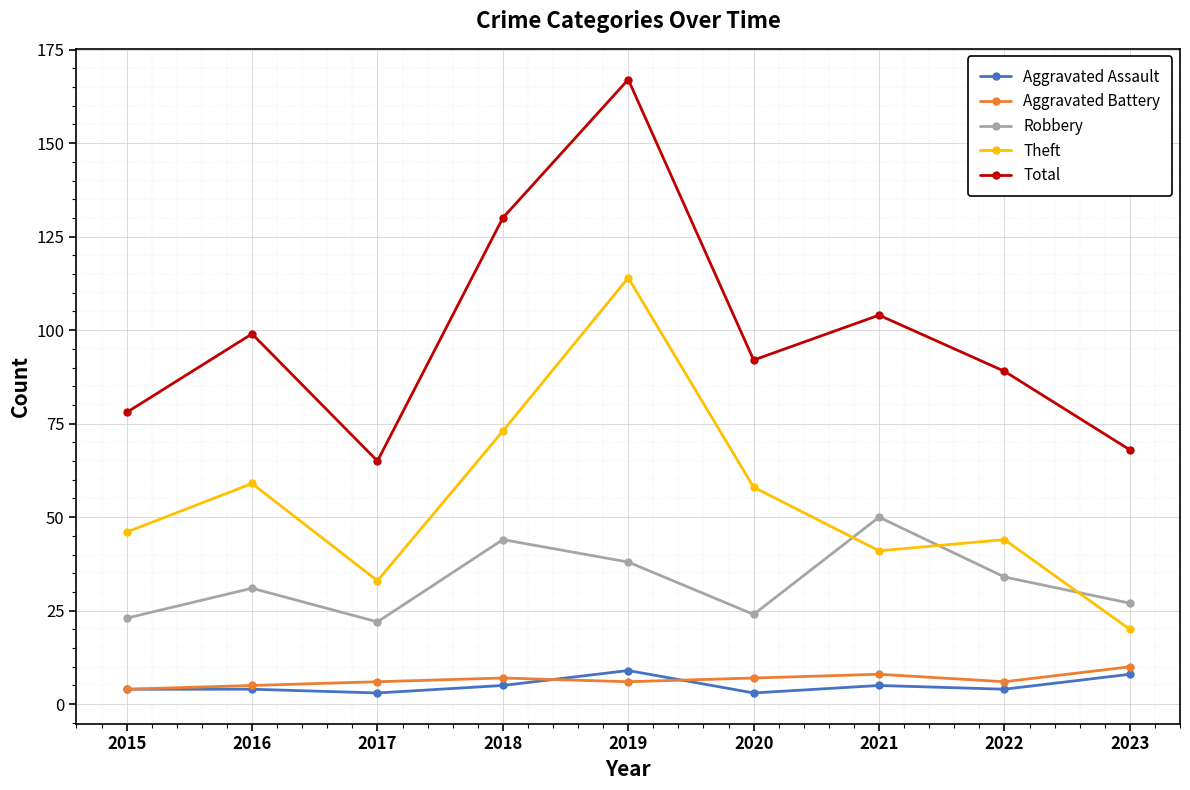

True or false: Robbery and Aggravated Battery intersect in this chart.

False